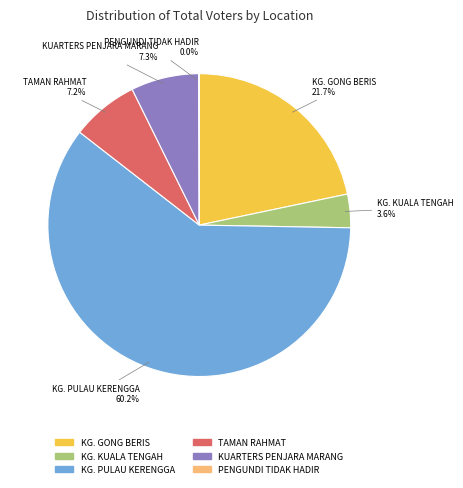

Which category accounts for the majority?

KG. PULAU KERENGGA